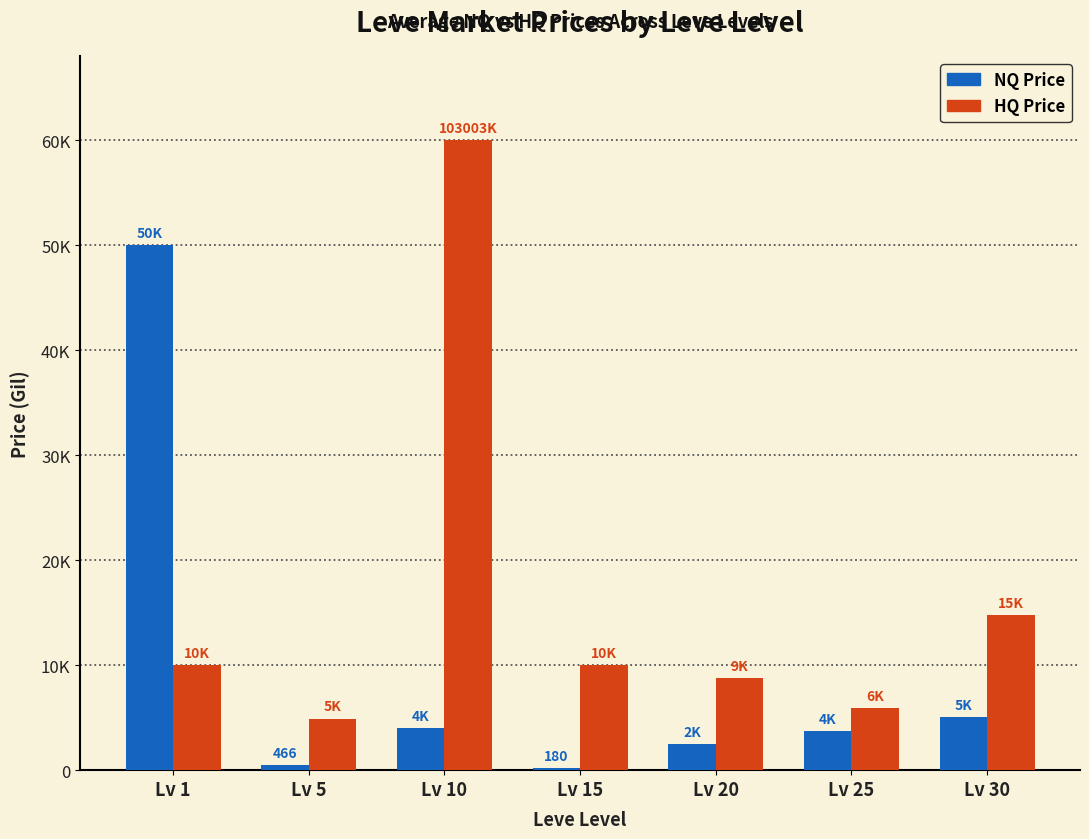

What is the difference between the HQ Price values at Lv 30 and Lv 15?

4740